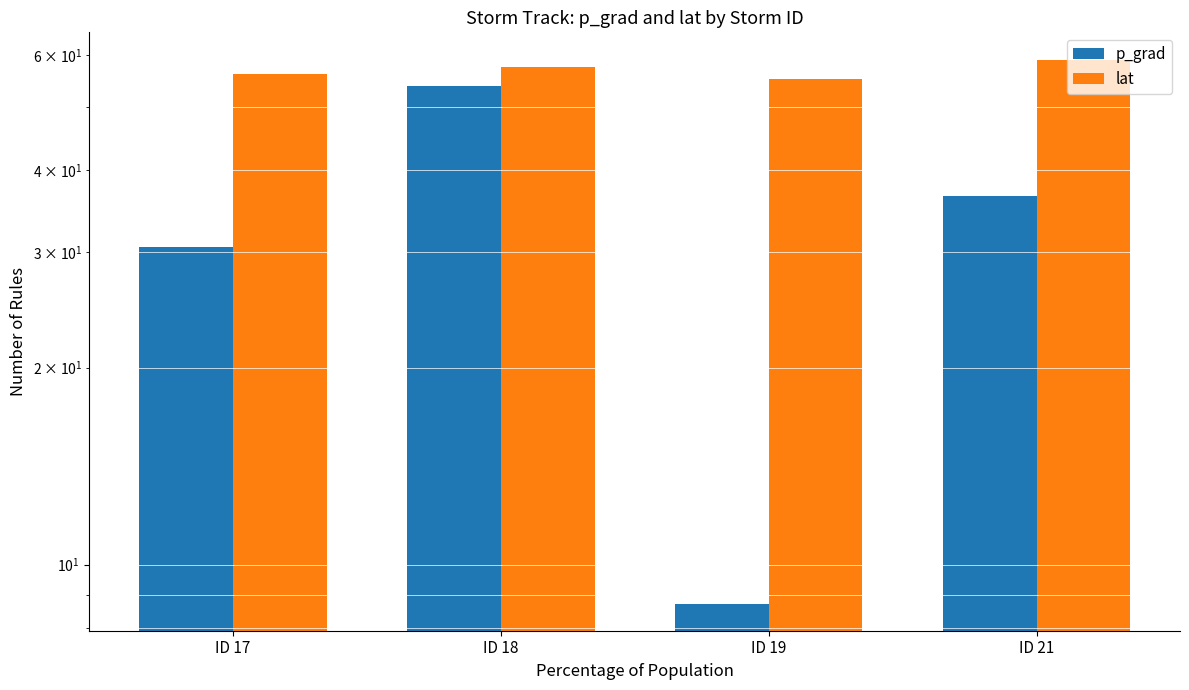

Reading left to right, transcribe all the data shown in this chart.

p_grad: ID 17=30.6	ID 18=53.9	ID 19=8.7	ID 21=36.6
lat: ID 17=56.1	ID 18=57.6	ID 19=55.3	ID 21=59.1